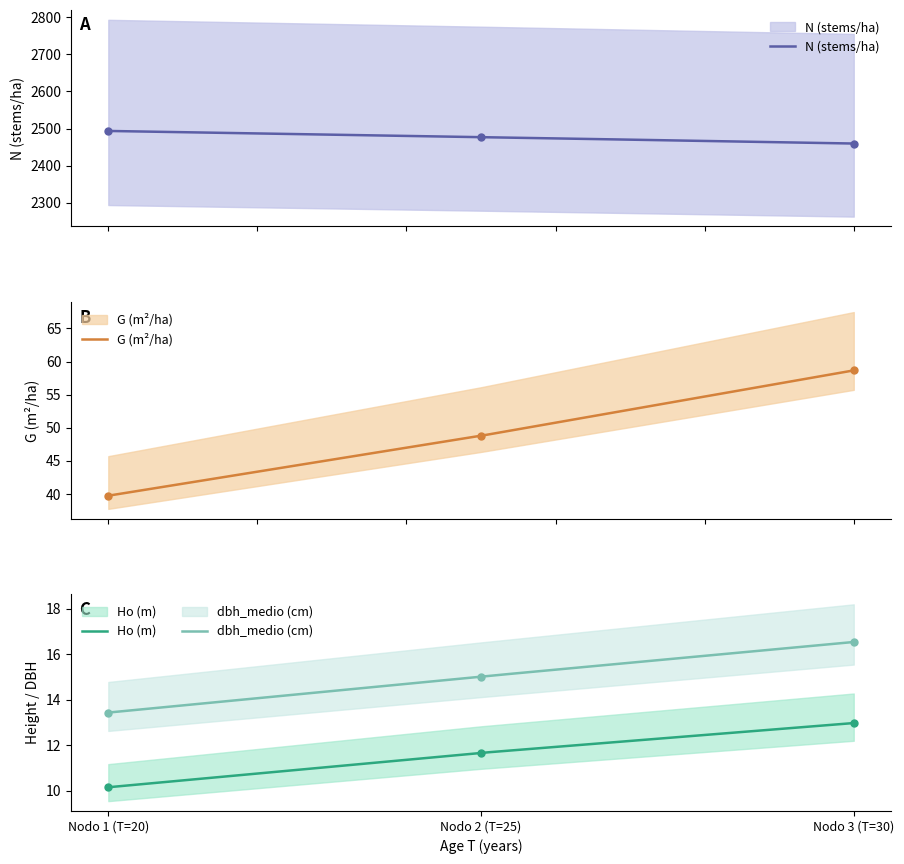

At which category is the sum across all series the highest?

Nodo 1 (T=20)